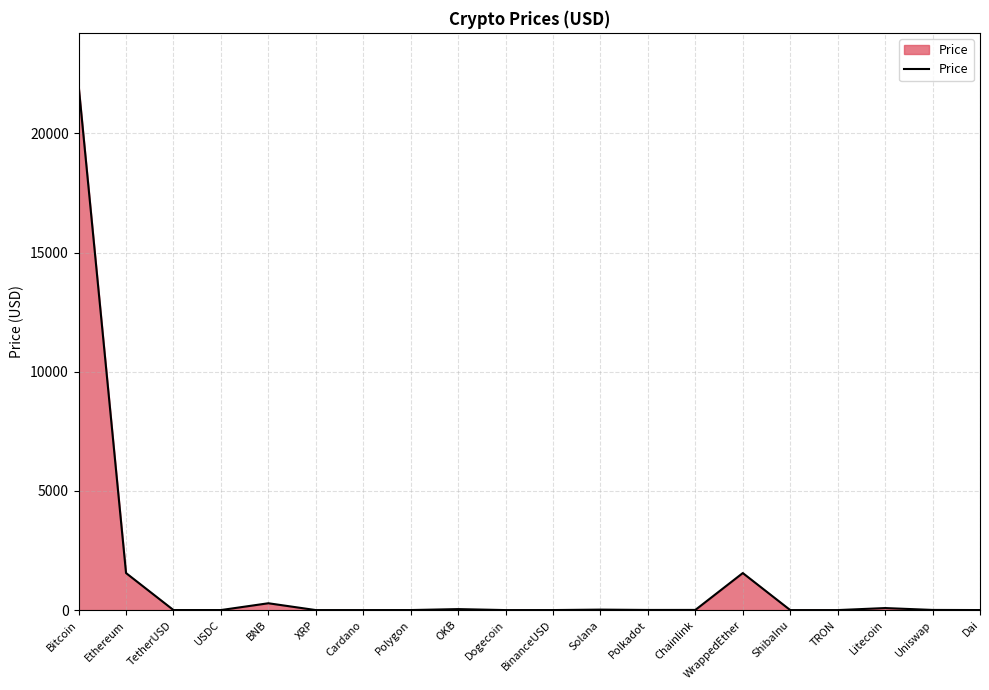

What is the maximum value shown in the chart?

22021.3